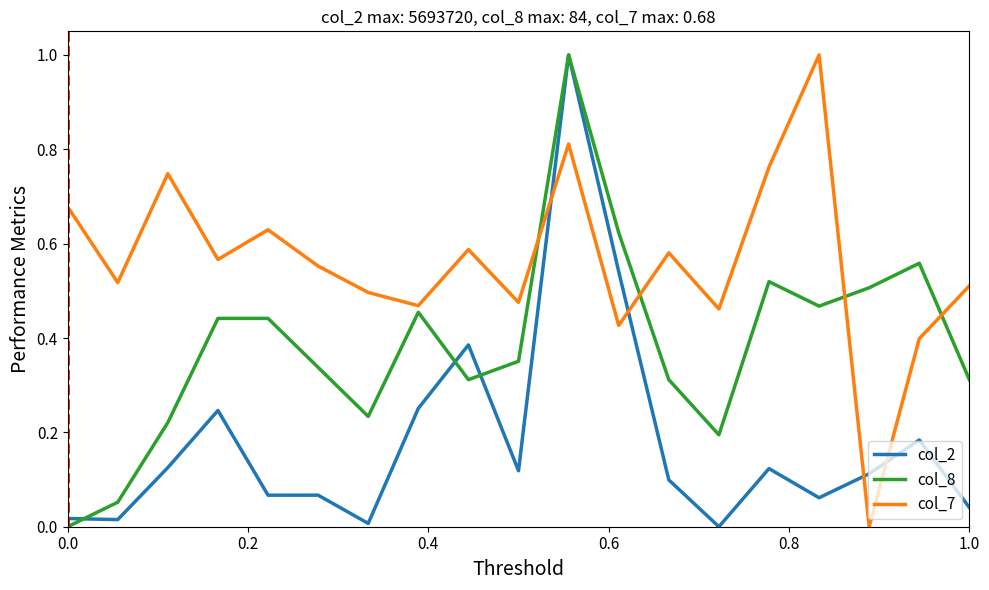

After their last crossing, which series has the higher values: col_2 or col_7?

col_7